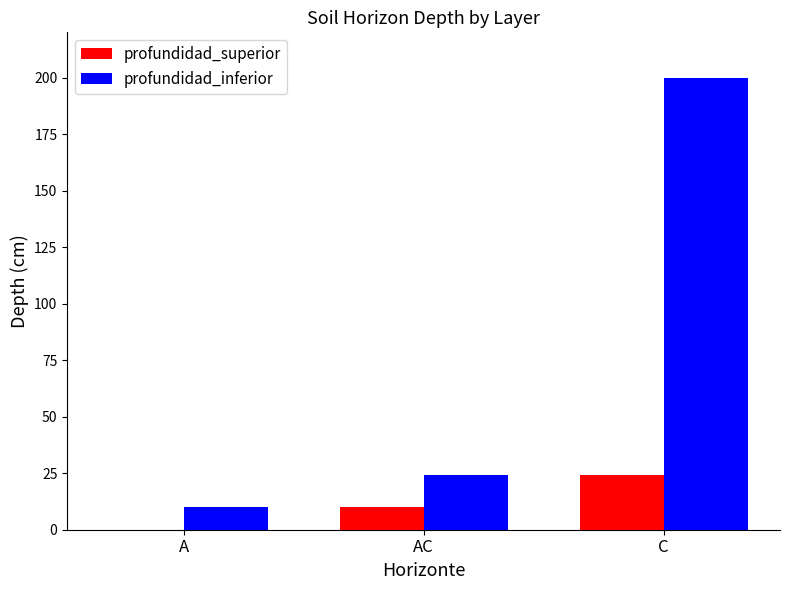

Is the value of profundidad_inferior at A greater than the value of profundidad_superior at A?

Yes